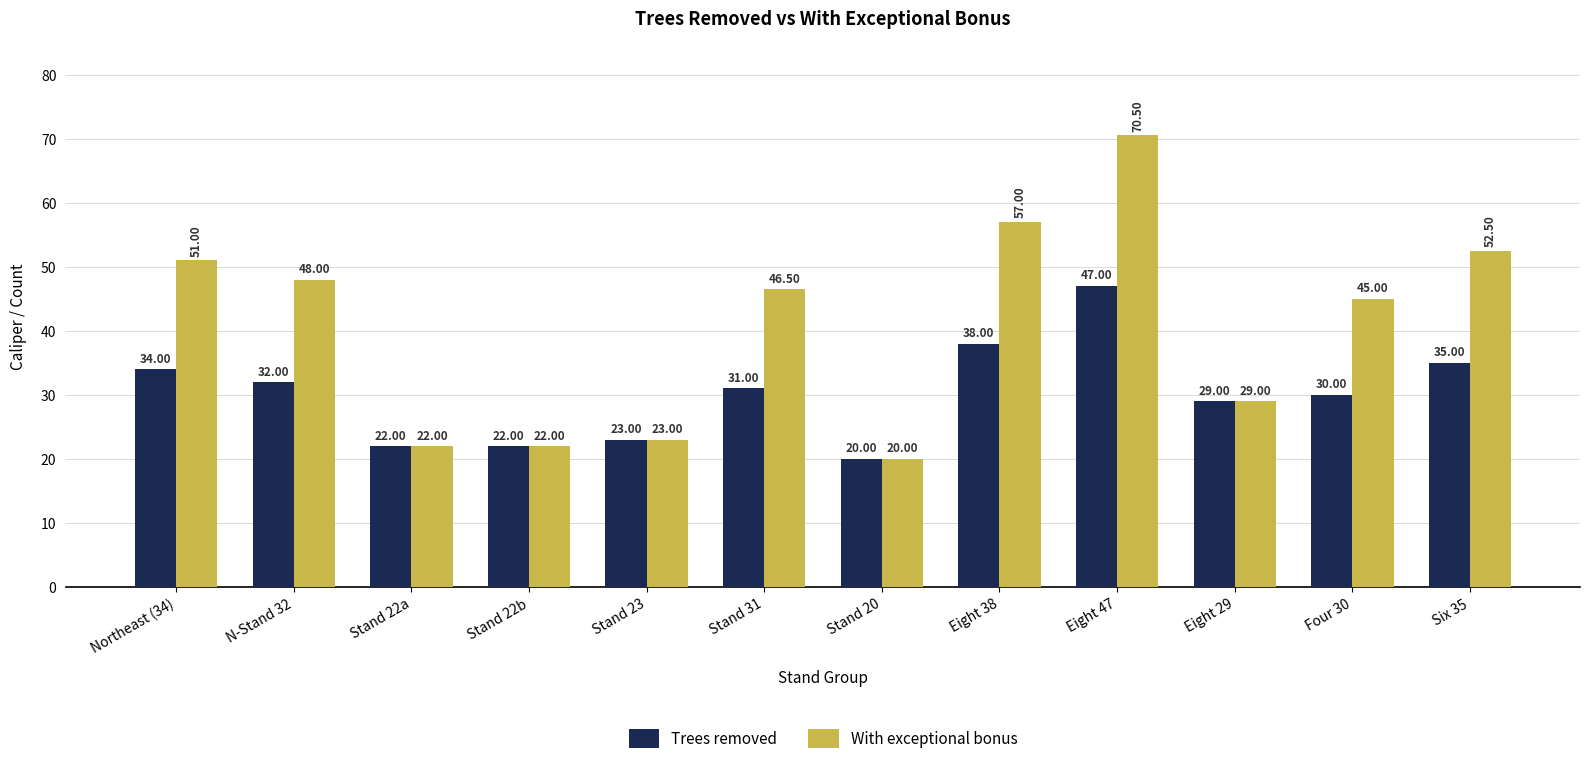

Reading left to right, list all the values displayed in this chart.

Trees removed: Northeast (34)=34.0	N-Stand 32=32.0	Stand 22a=22.0	Stand 22b=22.0	Stand 23=23.0	Stand 31=31.0	Stand 20=20.0	Eight 38=38.0	Eight 47=47.0	Eight 29=29.0	Four 30=30.0	Six 35=35.0
With exceptional bonus: Northeast (34)=51.0	N-Stand 32=48.0	Stand 22a=22.0	Stand 22b=22.0	Stand 23=23.0	Stand 31=46.5	Stand 20=20.0	Eight 38=57.0	Eight 47=70.5	Eight 29=29.0	Four 30=45.0	Six 35=52.5